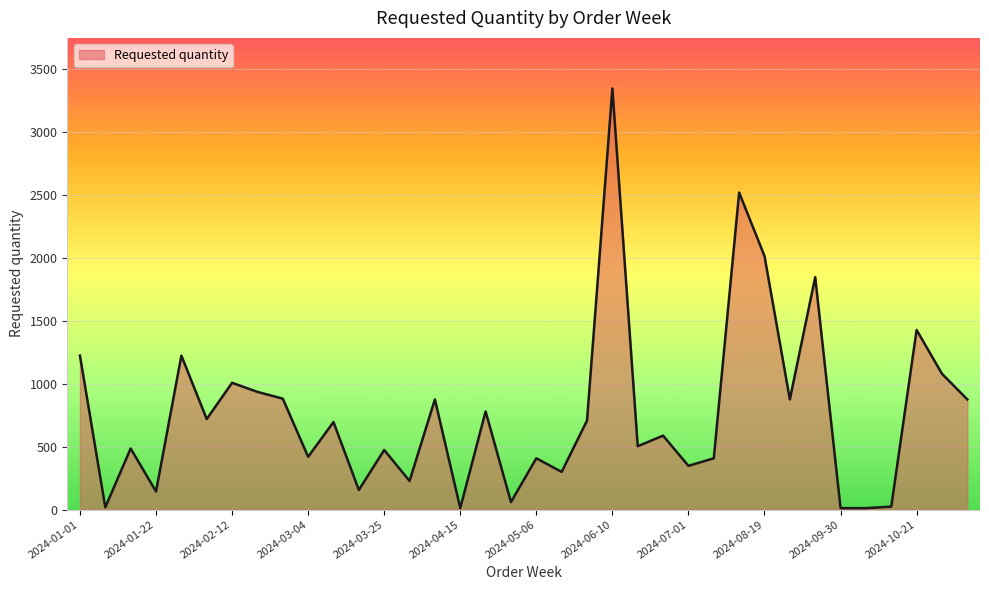

What is the maximum value shown in the chart?

3348